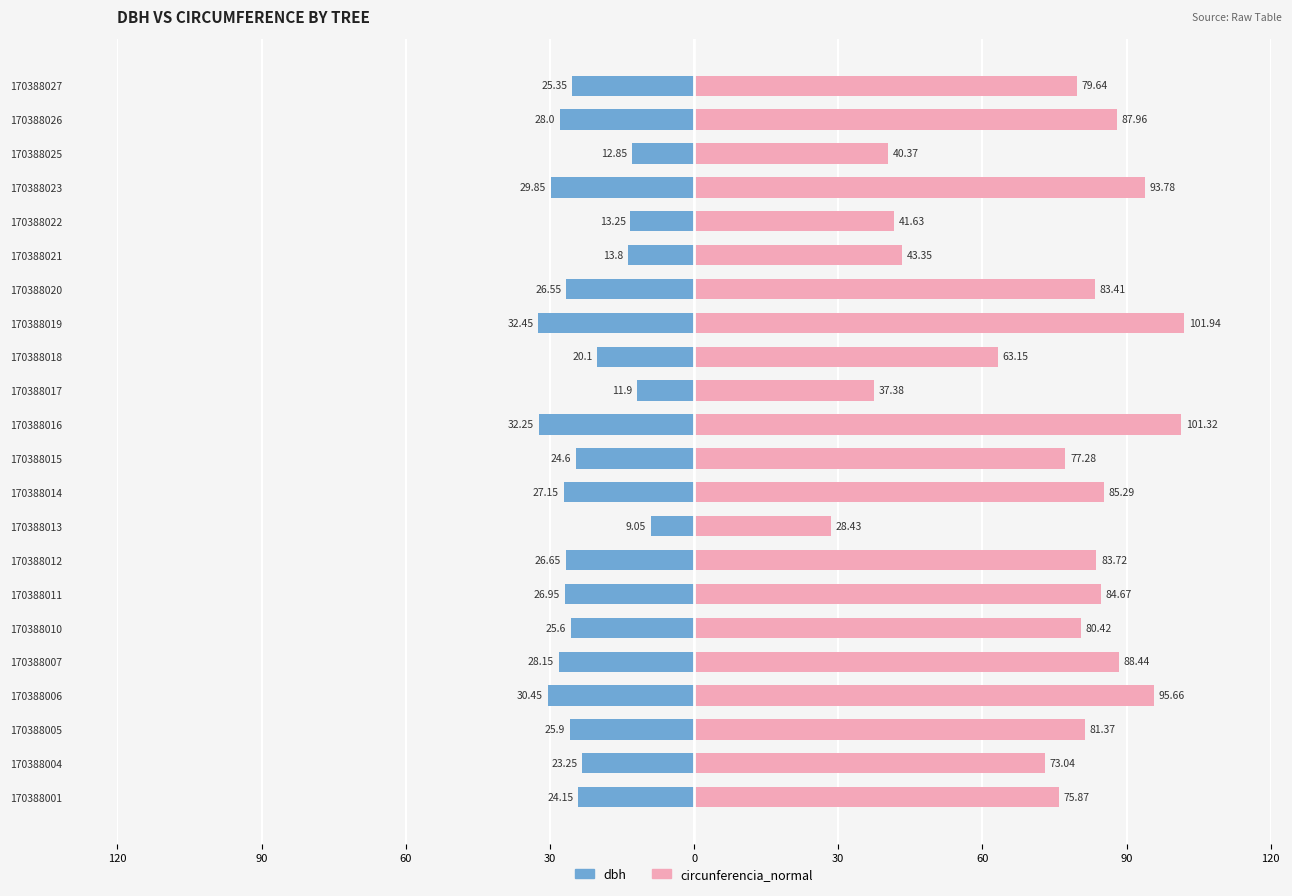

What is the average value of the dbh series?

-23.6